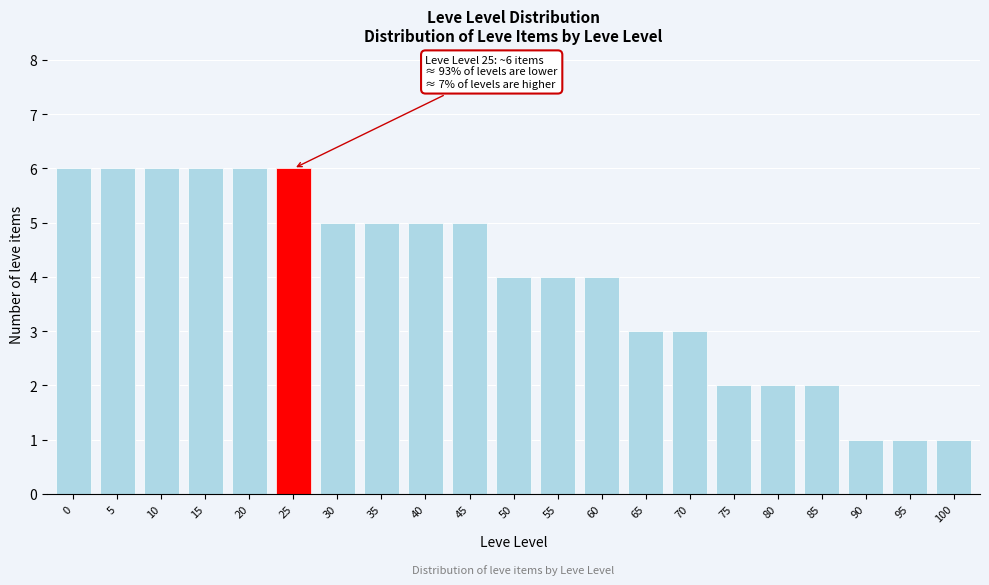

Reading left to right, list all the values displayed in this chart.

6	6	6	6	6	6	5	5	5	5	4	4	4	3	3	2	2	2	1	1	1